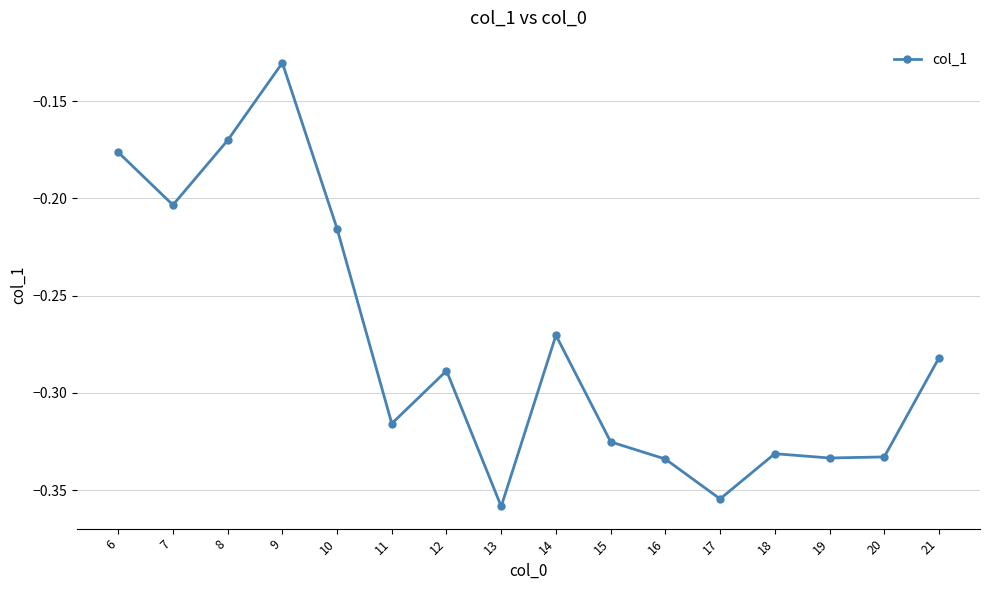

Is it true that the value at 19 is -0.5?

False